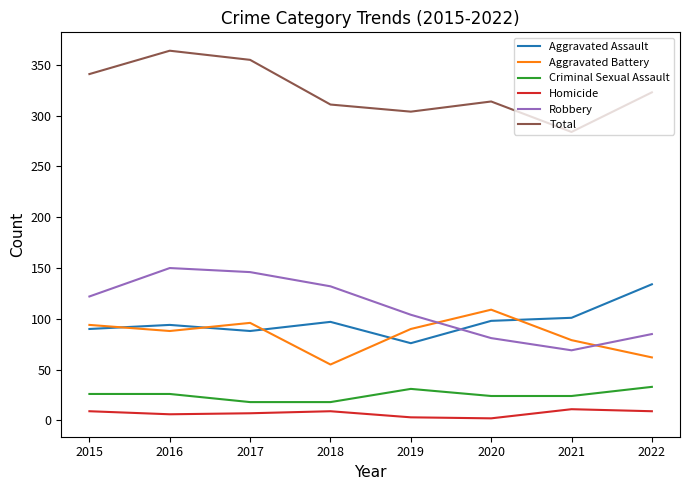

List the series in order of their peak value, highest first.

Total, Robbery, Aggravated Assault, Aggravated Battery, Criminal Sexual Assault, Homicide